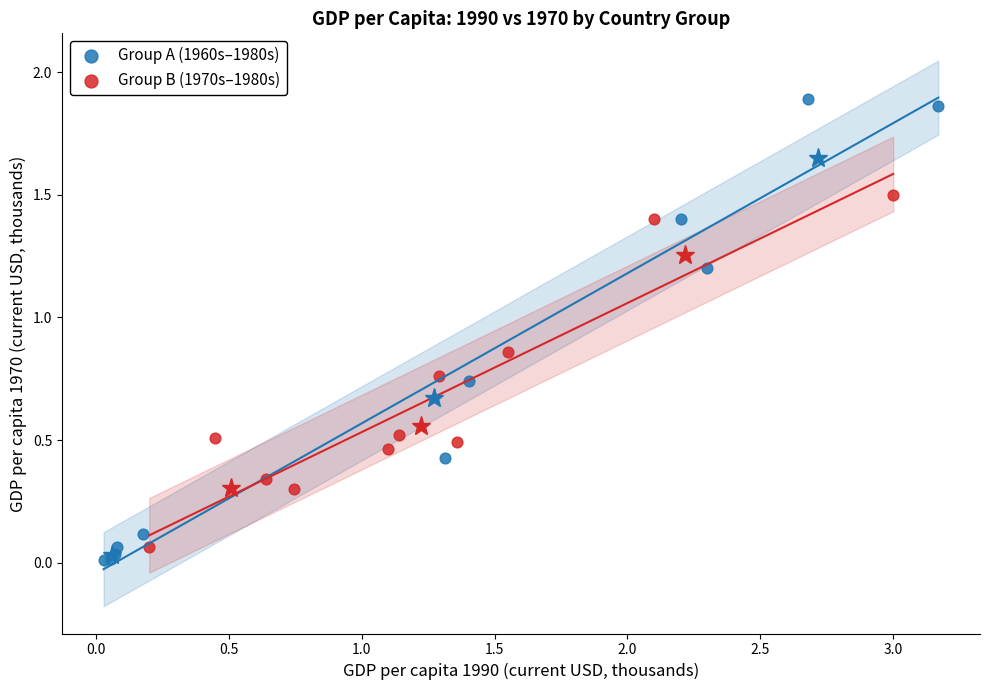

Which series contains the highest Y value?

Group A (1960s–1980s)